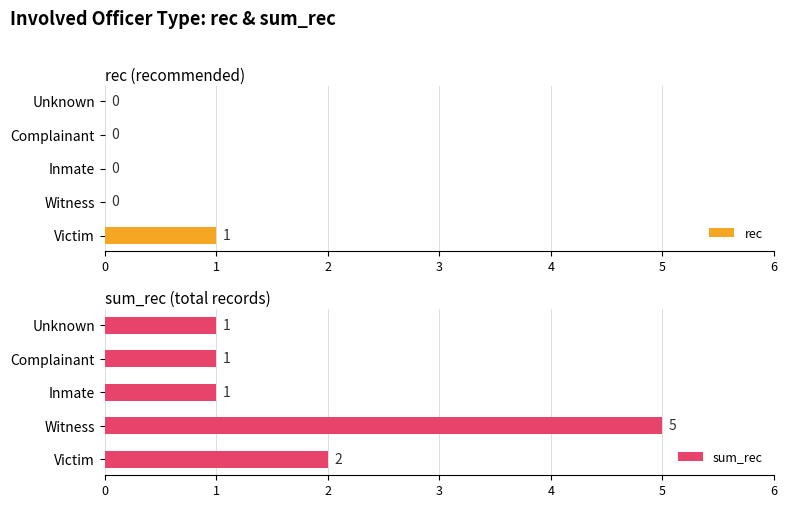

Is it true that sum_rec equals 2 at Victim?

True